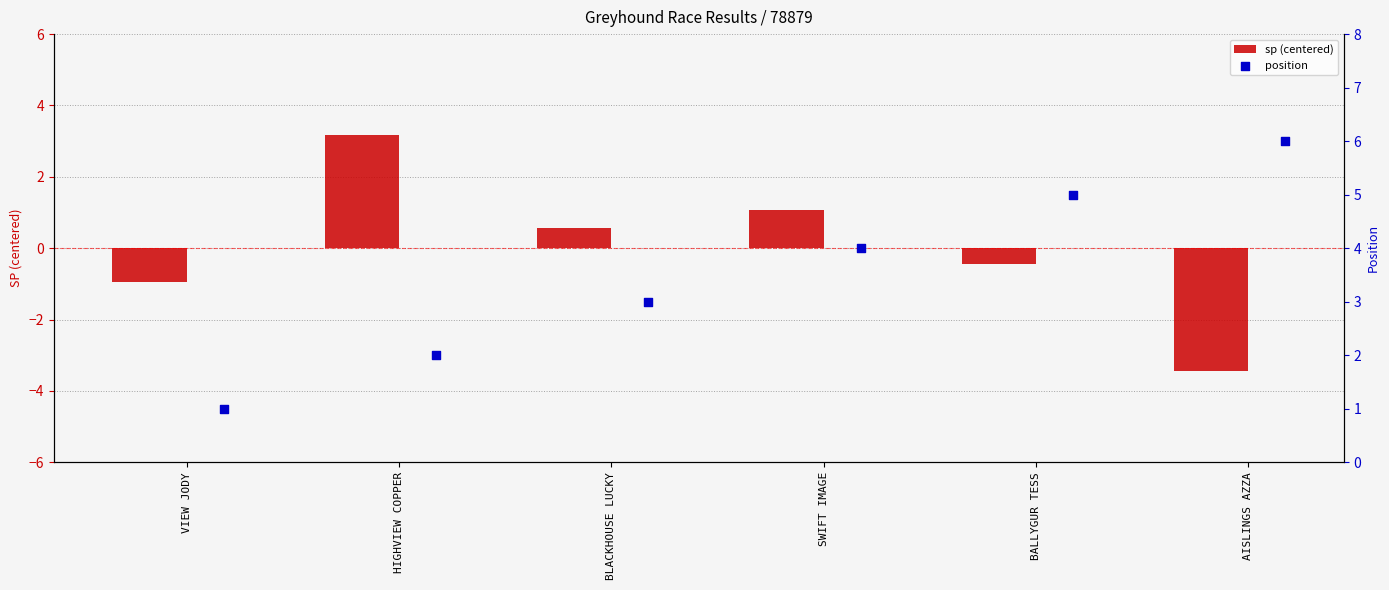

Rank the categories by sp (centered) value from highest to lowest.

HIGHVIEW COPPER, SWIFT IMAGE, BLACKHOUSE LUCKY, BALLYGUR TESS, VIEW JODY, AISLINGS AZZA